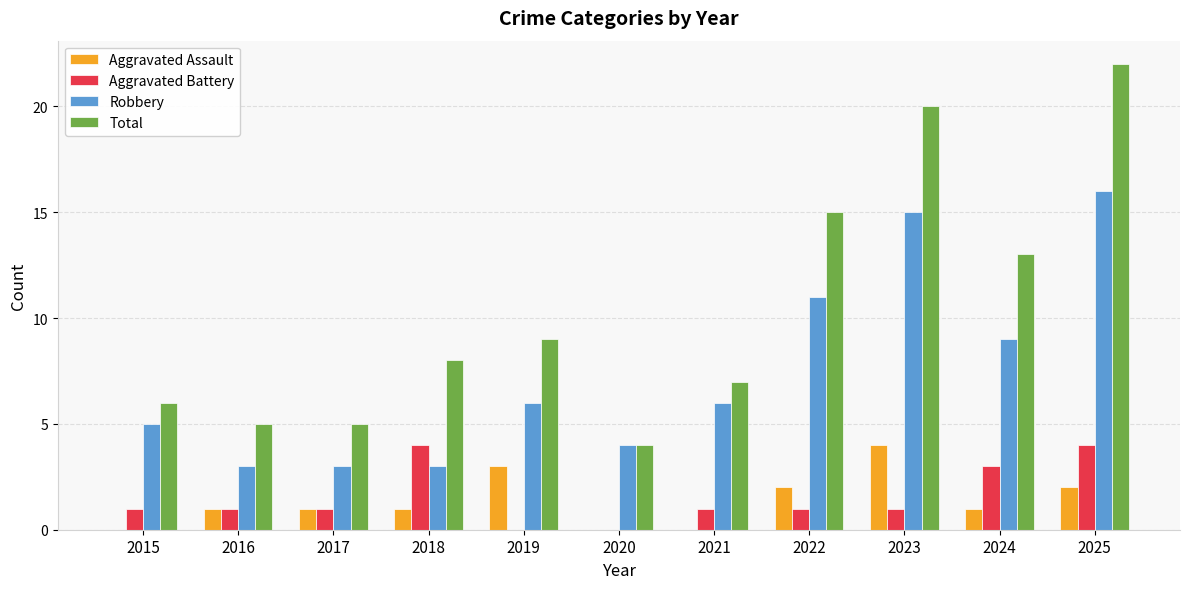

Reading left to right, list all the values displayed in this chart.

Aggravated Assault: 0	1	1	1	3	0	0	2	4	1	2
Aggravated Battery: 1	1	1	4	0	0	1	1	1	3	4
Robbery: 5	3	3	3	6	4	6	11	15	9	16
Total: 6	5	5	8	9	4	7	15	20	13	22